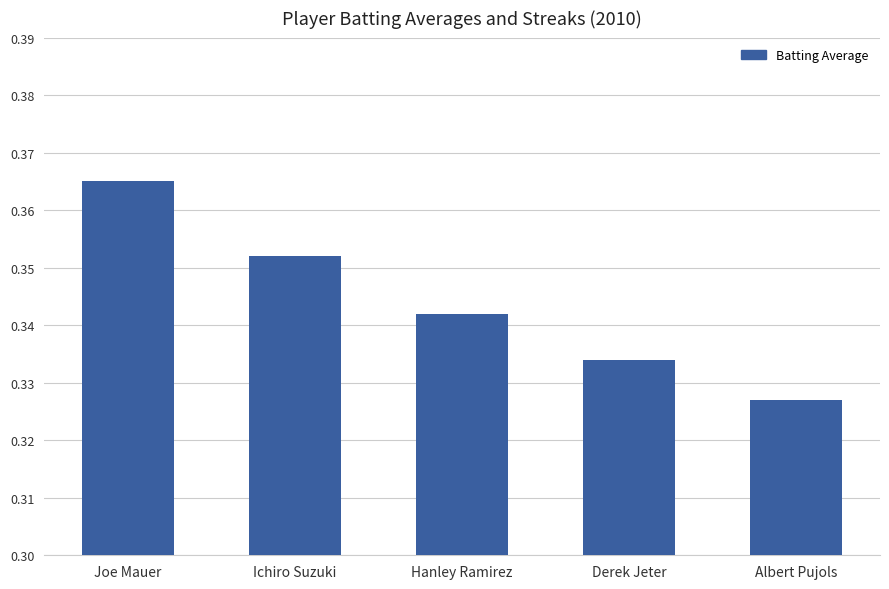

List the labels in order of value, largest first.

Joe Mauer, Ichiro Suzuki, Hanley Ramirez, Derek Jeter, Albert Pujols